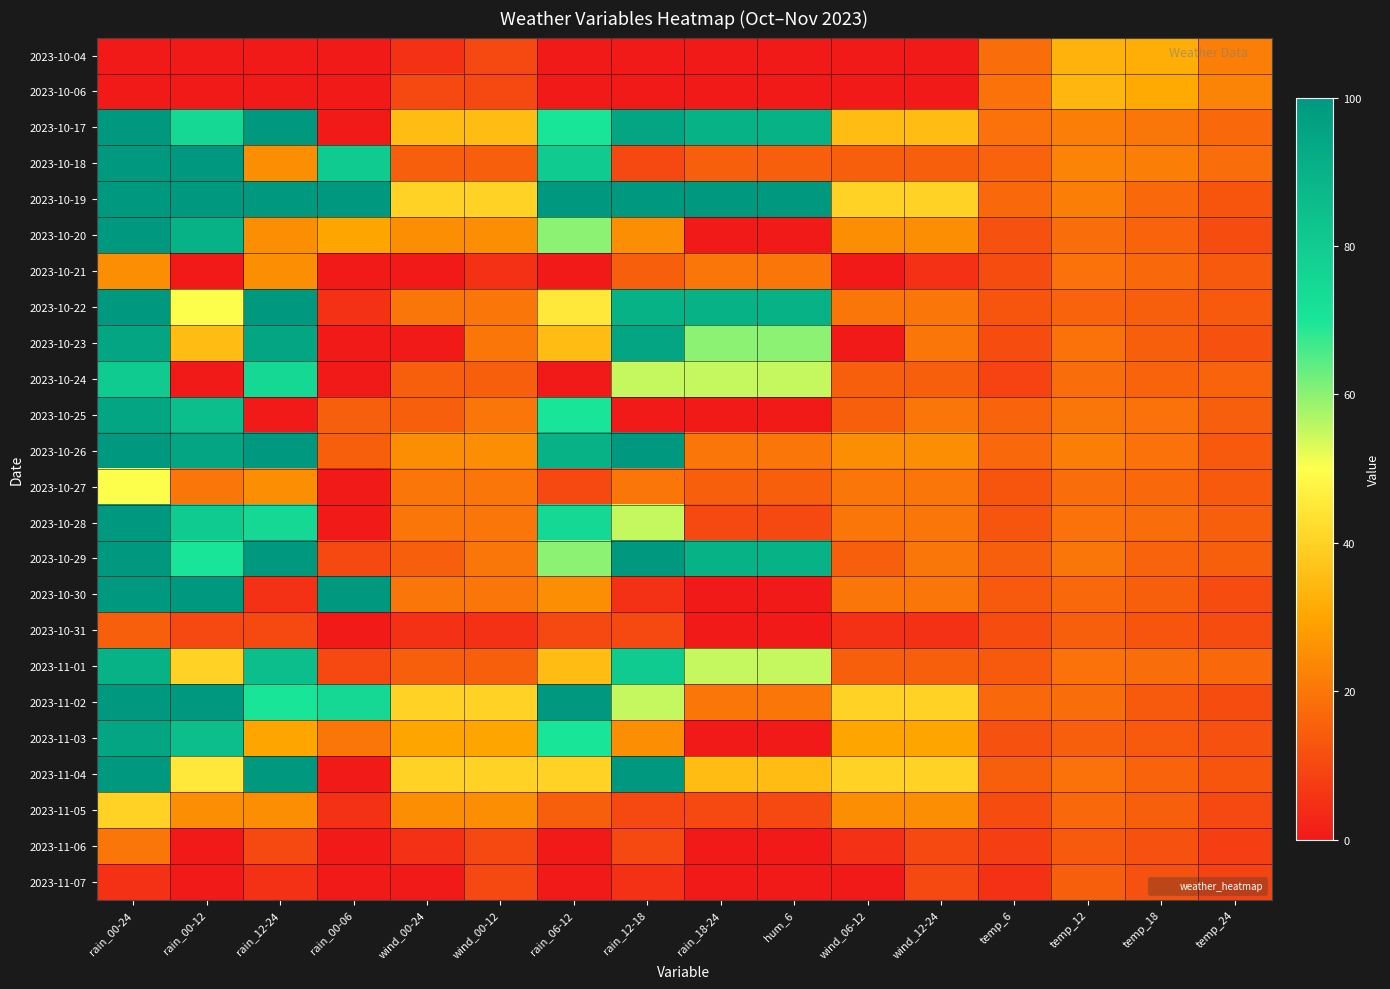

Which series has the largest total across all categories?

2023-10-19